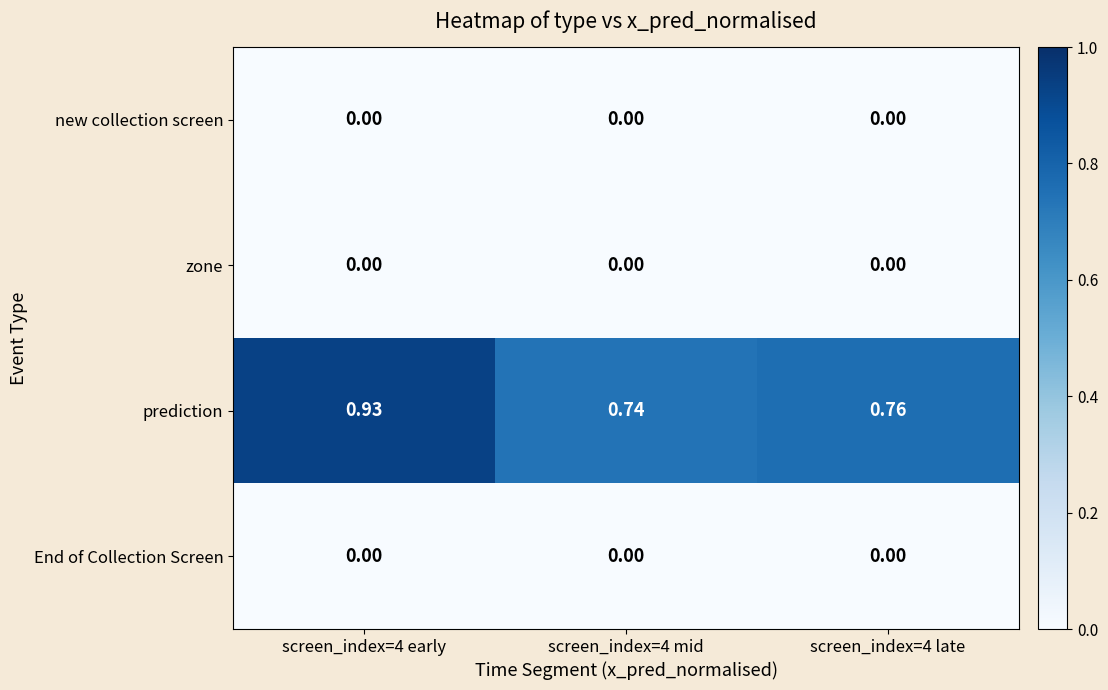

Is the value of prediction at screen_index=4 mid greater than the value of new collection screen at screen_index=4 early?

Yes